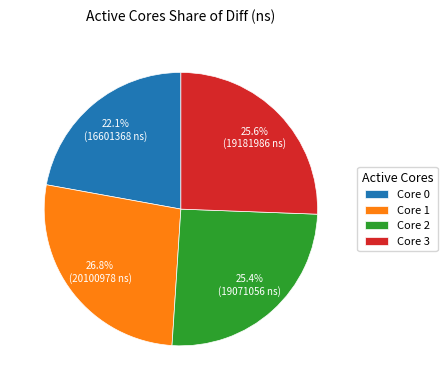

Approximately how many times larger is the value at Core 1 compared to Core 2?

1.1